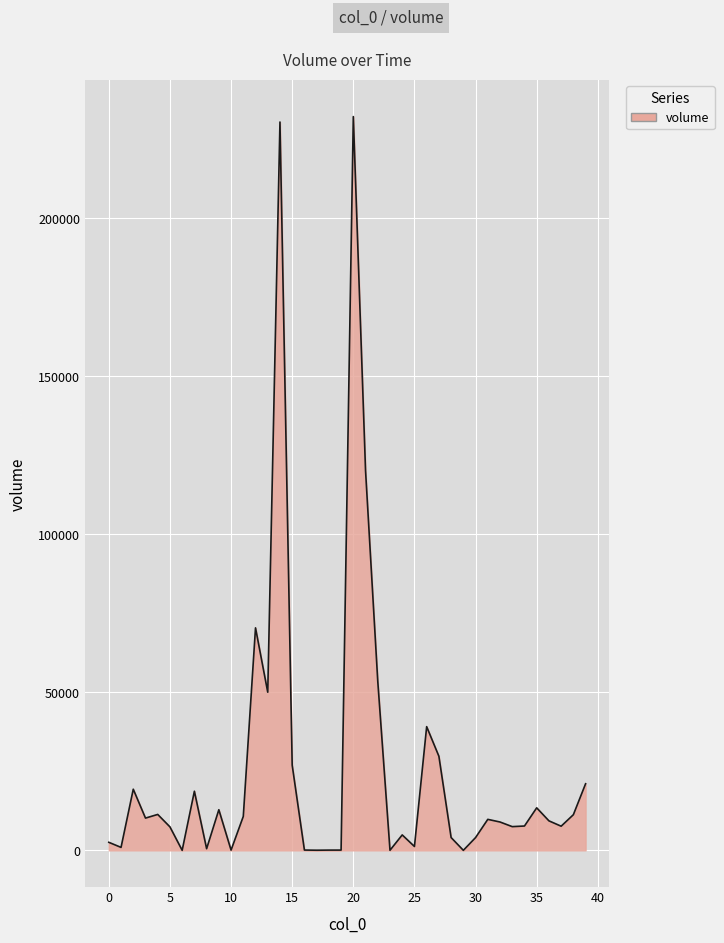

What is the maximum value shown in the chart?

232118.3